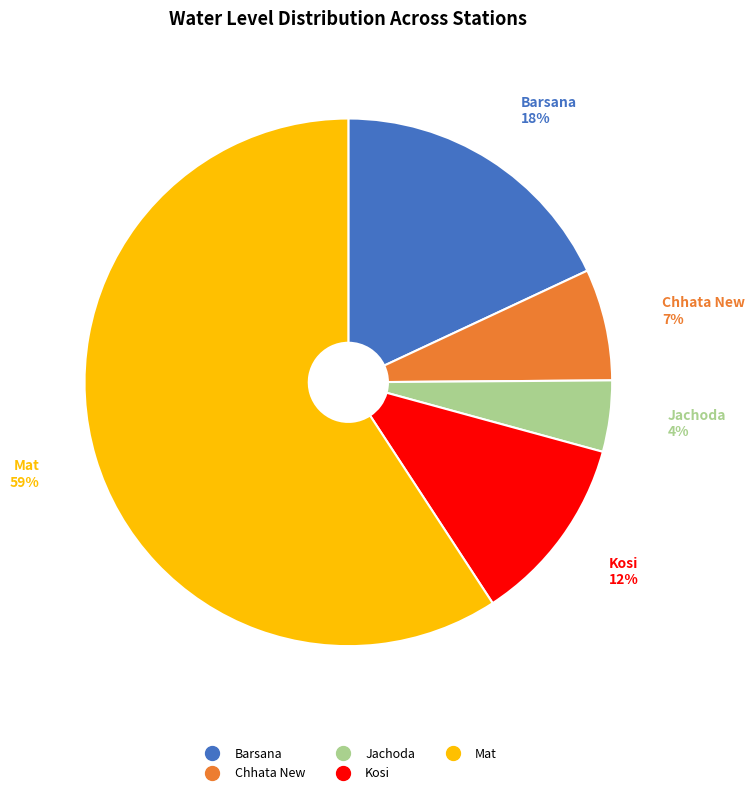

Does Mat account for over 50% of the chart?

Yes